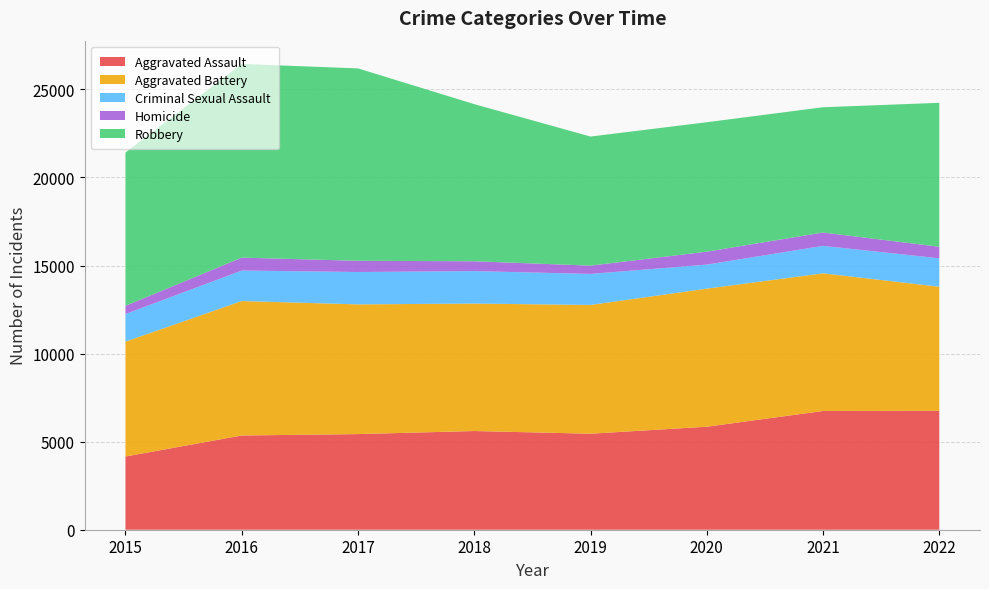

Reading left to right, list all the values displayed in this chart.

Aggravated Assault: 2015=4157	2016=5350	2017=5430	2018=5604	2019=5451	2020=5848	2021=6742	2022=6753
Aggravated Battery: 2015=6522	2016=7635	2017=7364	2018=7237	2019=7310	2020=7840	2021=7816	2022=7044
Criminal Sexual Assault: 2015=1567	2016=1730	2017=1837	2018=1843	2019=1763	2020=1363	2021=1558	2022=1612
Homicide: 2015=466	2016=733	2017=638	2018=558	2019=470	2020=736	2021=758	2022=656
Robbery: 2015=8701	2016=10996	2017=10923	2018=8920	2019=7328	2020=7348	2021=7112	2022=8173